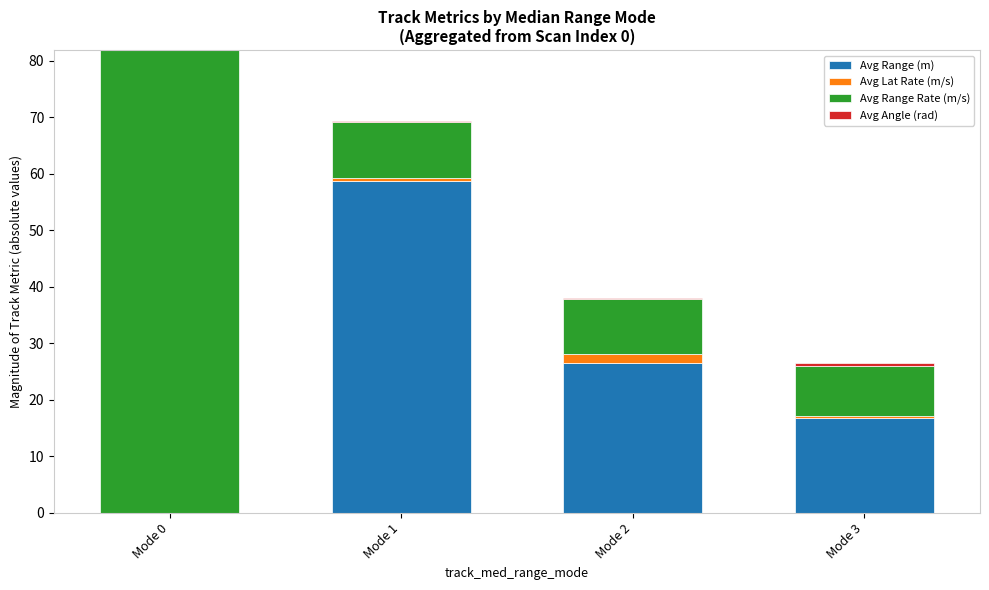

At which category is the sum across all series the highest?

Mode 0